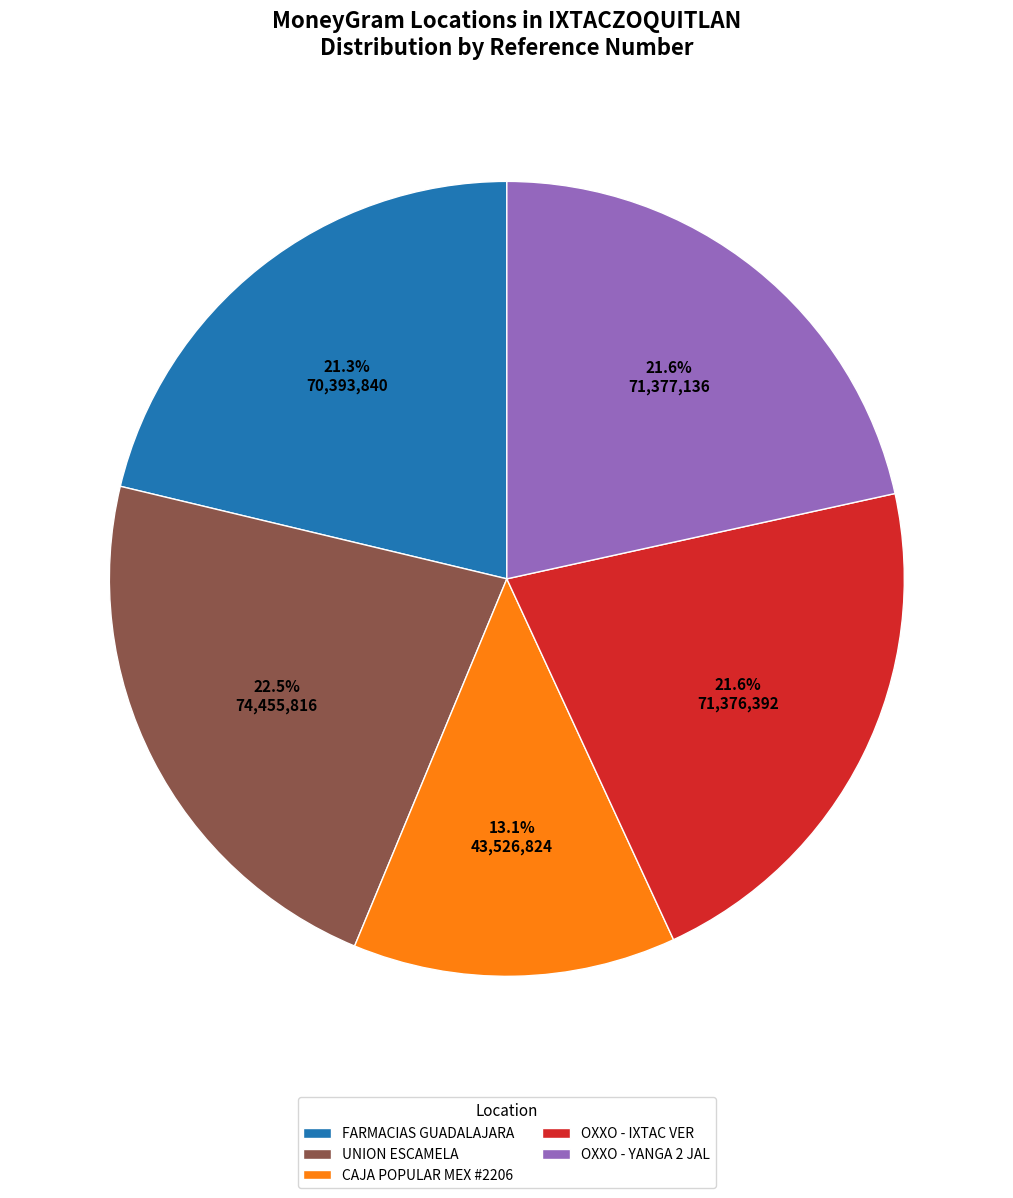

Which category has the biggest portion of the pie?

UNION ESCAMELA